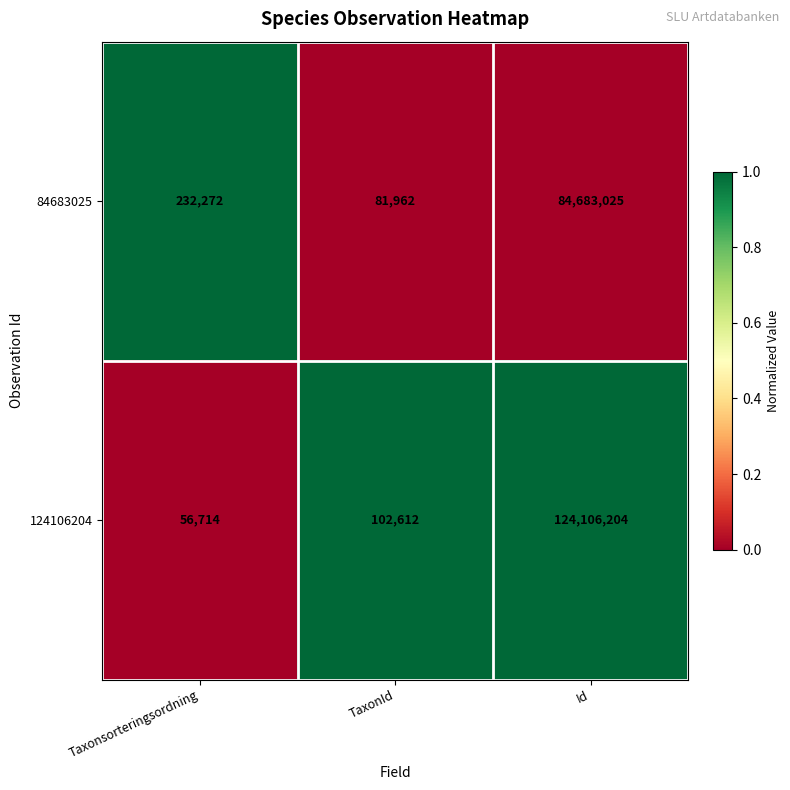

Which series has the widest spread of values?

124106204